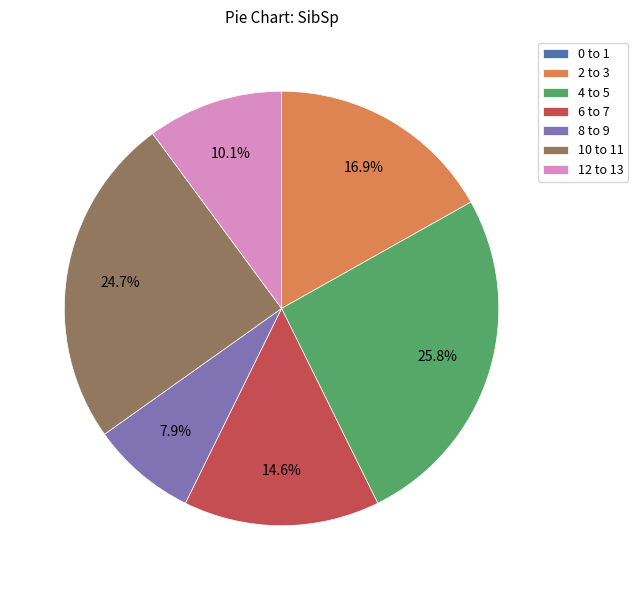

To the nearest percent, what is the difference between the largest and smallest slice percentages?

26%